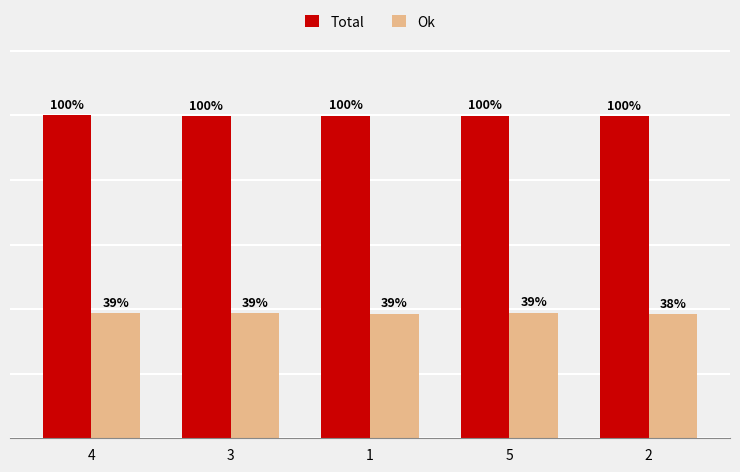

List the series in order of their peak value, lowest first.

Ok, Total